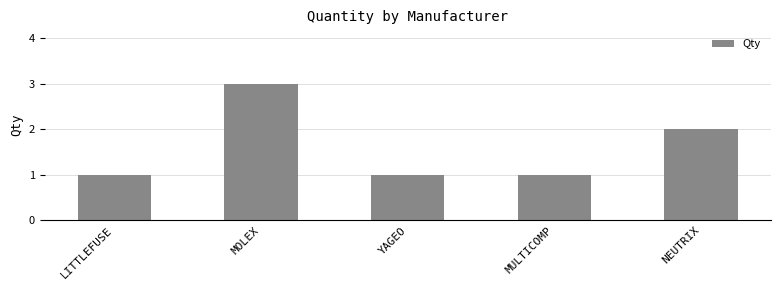

What position from the right is LITTLEFUSE?

5